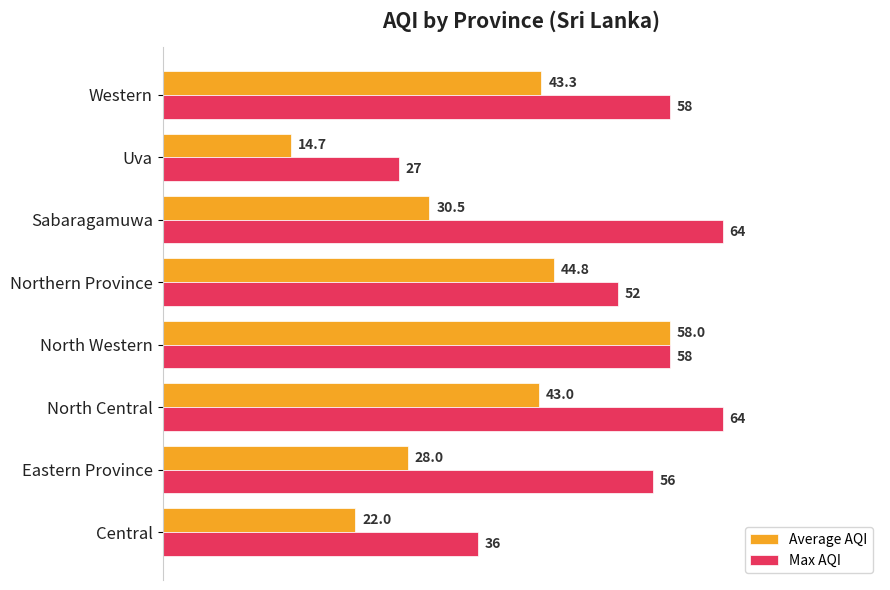

What is the difference between the maximum and minimum values in the Max AQI series?

37.0